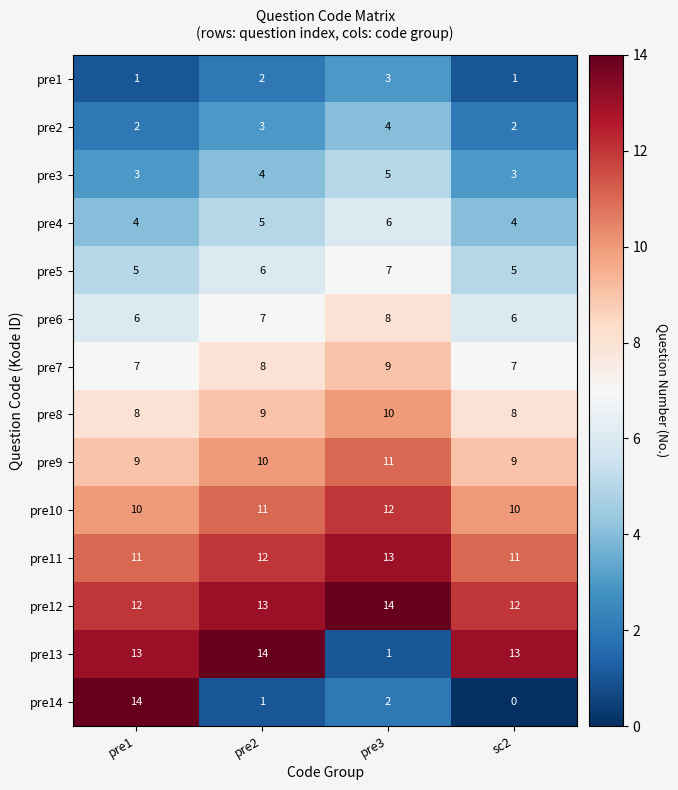

Which series has the largest total across all categories?

pre12